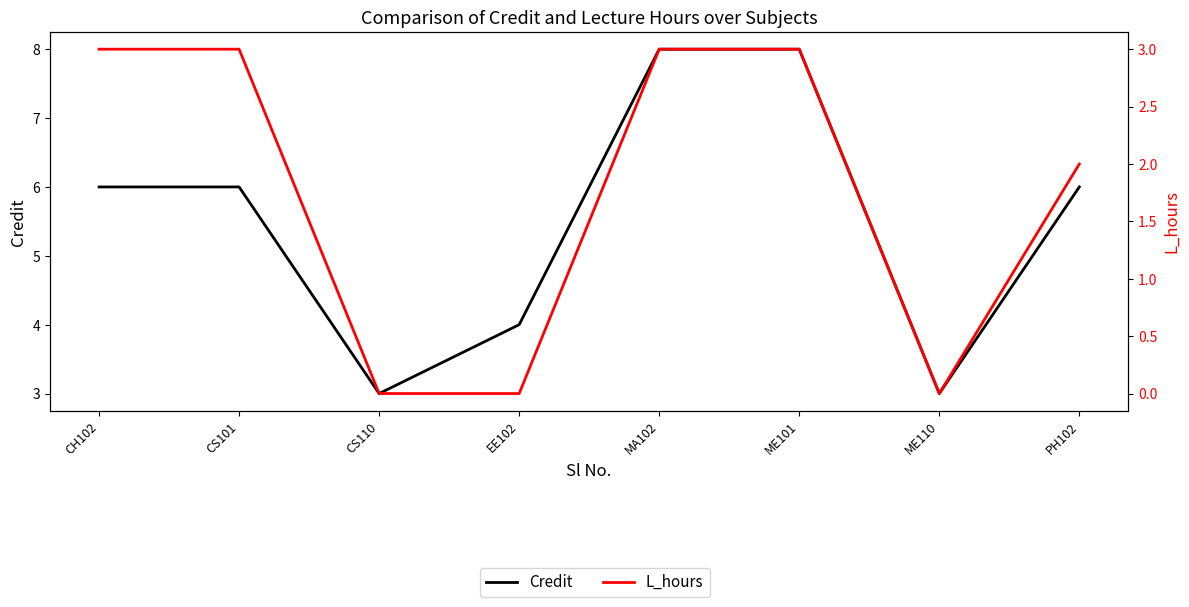

True or false: L_hours has a value of 5 at CH102.

False